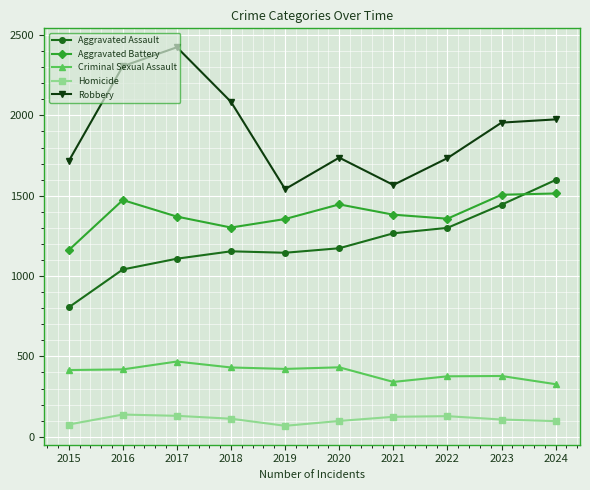

Does the chart display data point markers on the line(s)?

Yes